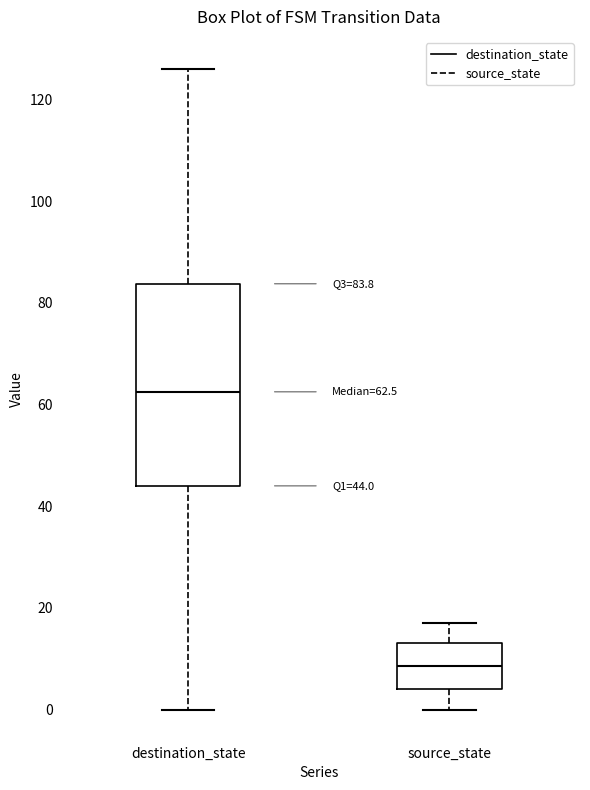

Which box has the highest median line?

destination_state